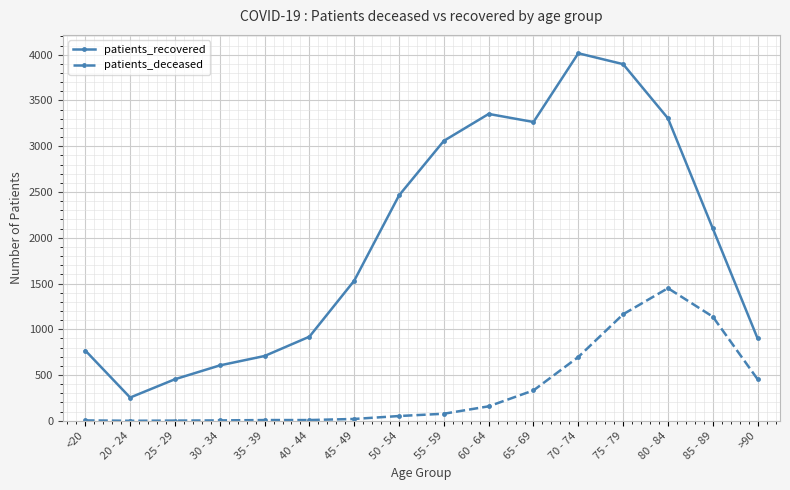

Where is the first local minimum for patients_recovered?

20 - 24